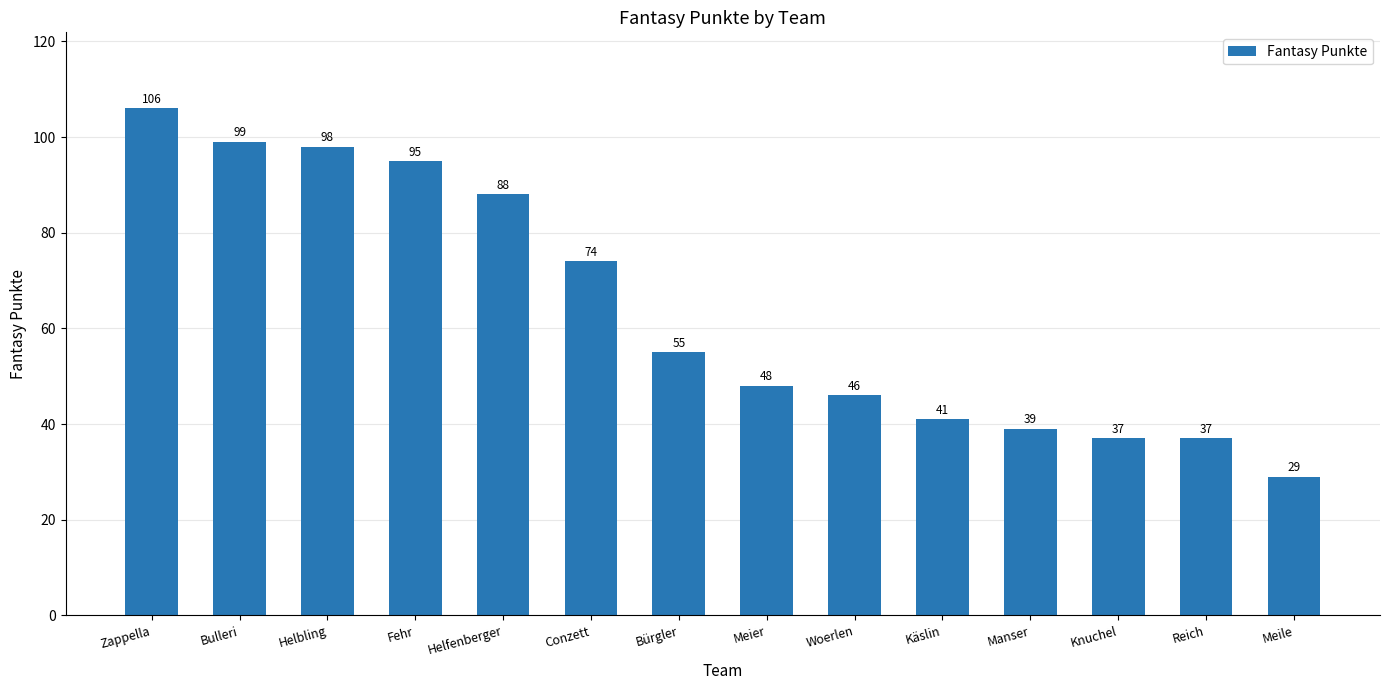

Reading right to left, transcribe all the data shown in this chart.

Meile=29	Reich=37	Knuchel=37	Manser=39	Käslin=41	Woerlen=46	Meier=48	Bürgler=55	Conzett=74	Helfenberger=88	Fehr=95	Helbling=98	Bulleri=99	Zappella=106